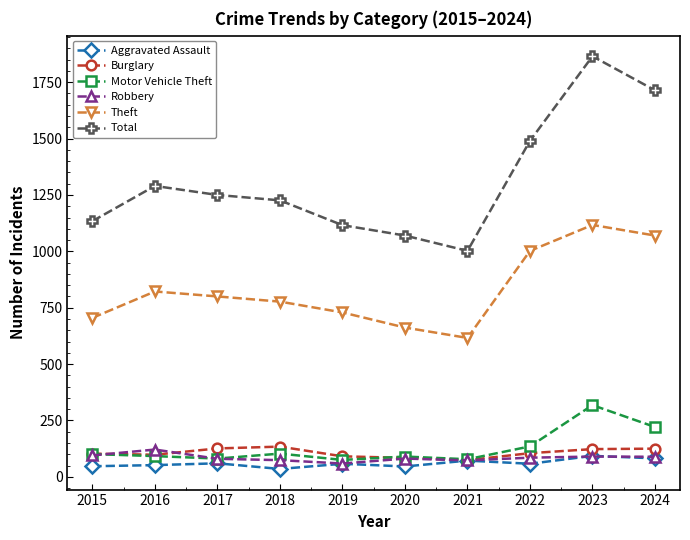

How many distinct data groups are displayed?

6